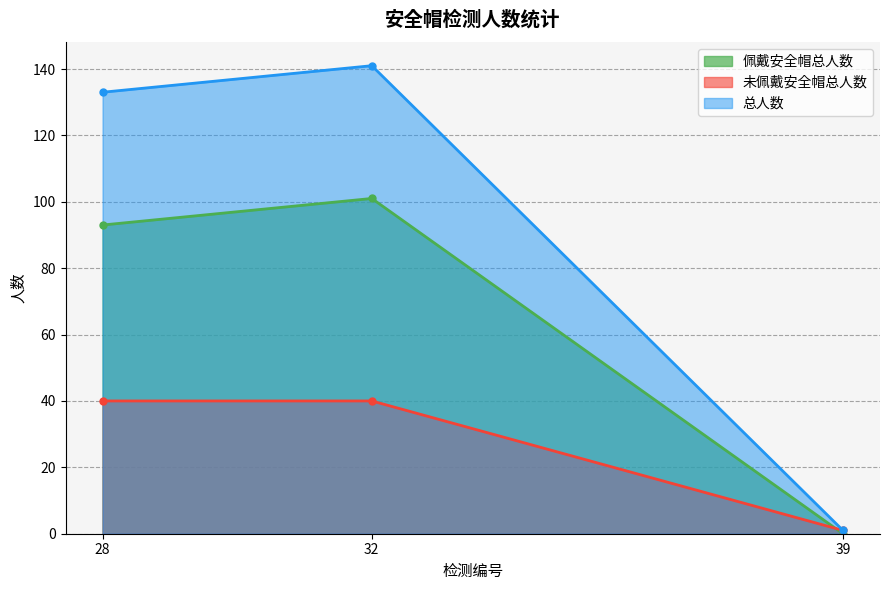

Which has a higher value, 32 or 39?

32